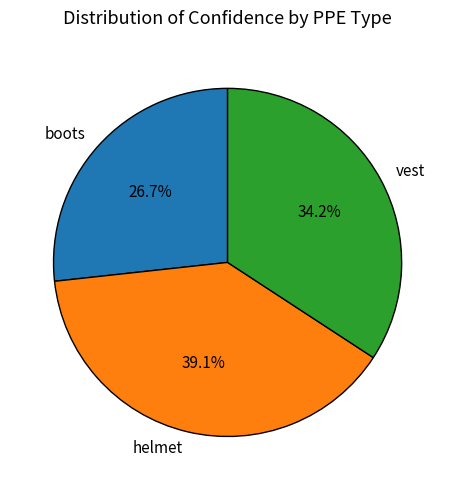

Is there any slice that represents more than half of the pie?

No